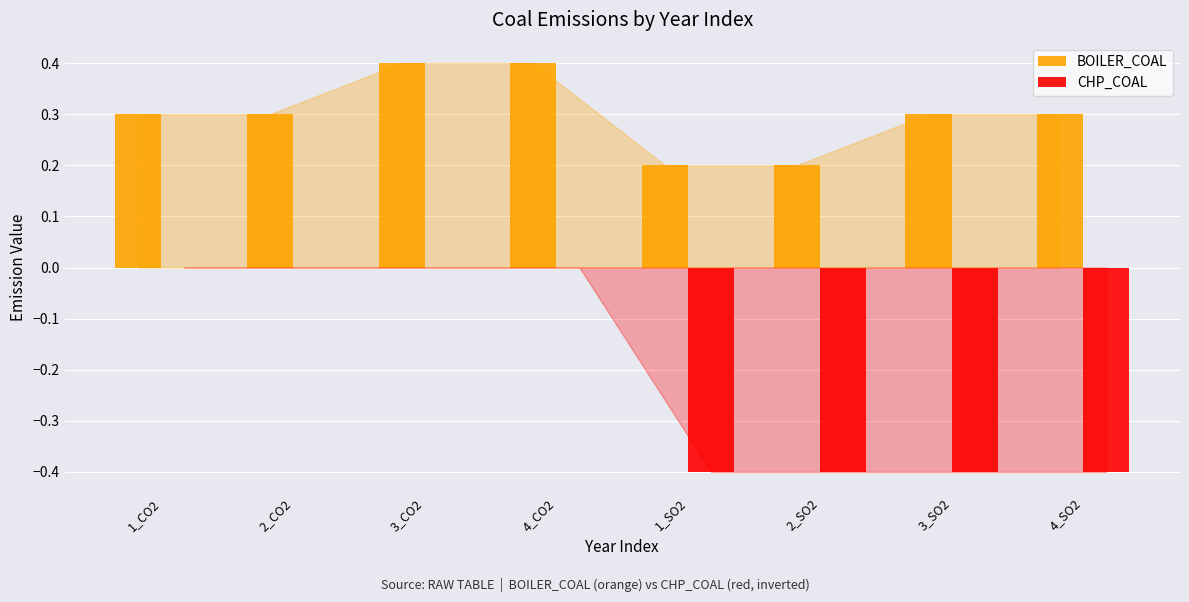

Which series changed the most between 1_CO2 and 2_SO2?

CHP_COAL